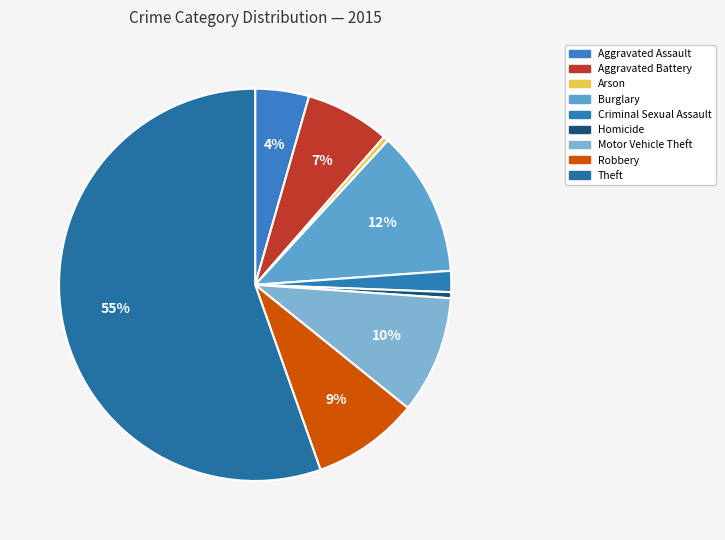

What is the largest slice in the pie chart?

Theft